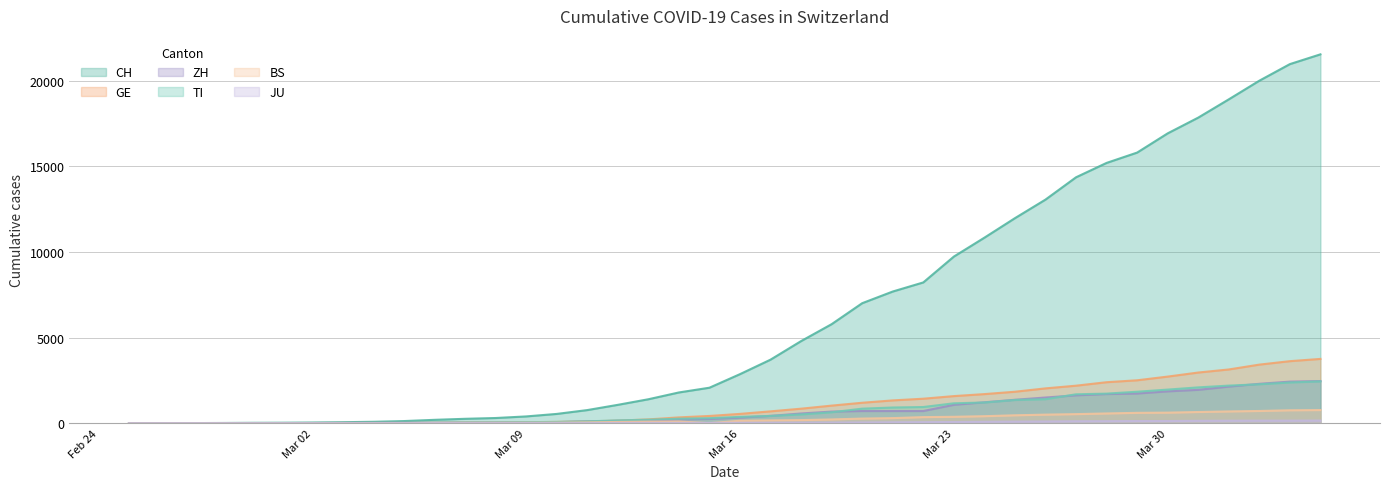

At which category does the chart reach its peak across all series?

2020-04-04